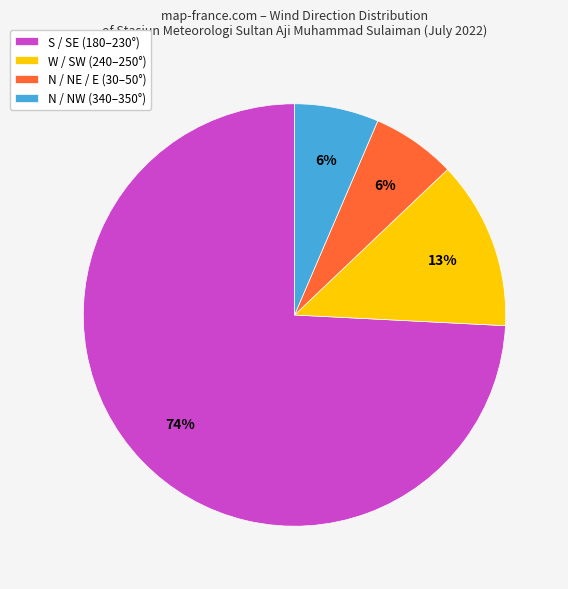

Is there a majority slice in this chart?

Yes